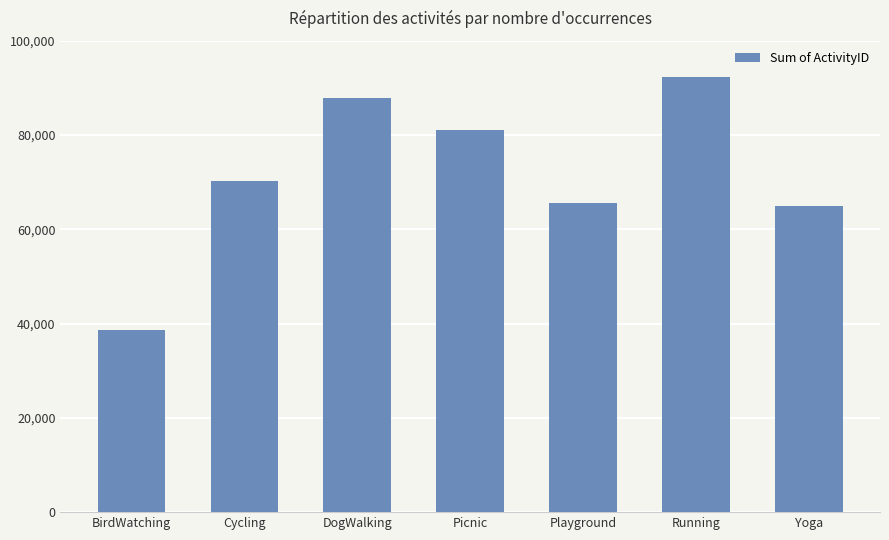

Which category has the lowest value across all series?

BirdWatching